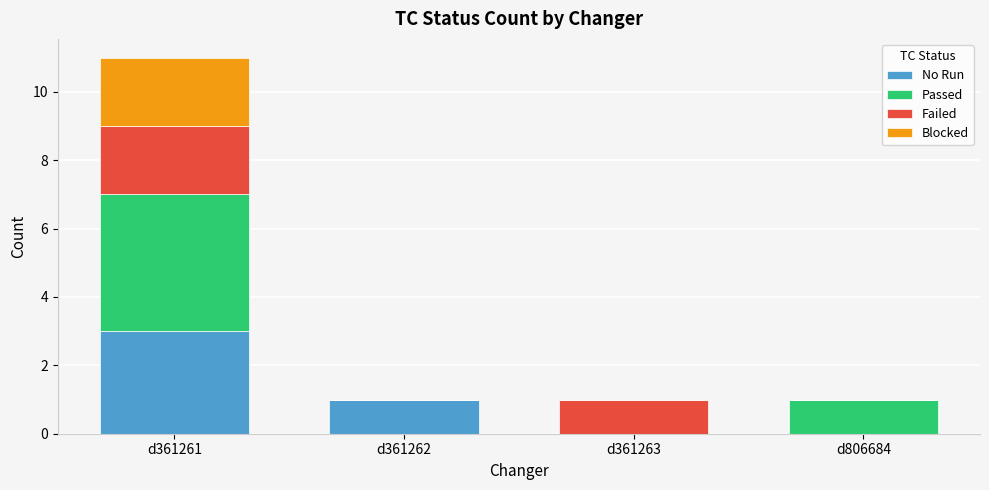

At which label does No Run reach its peak?

d361261